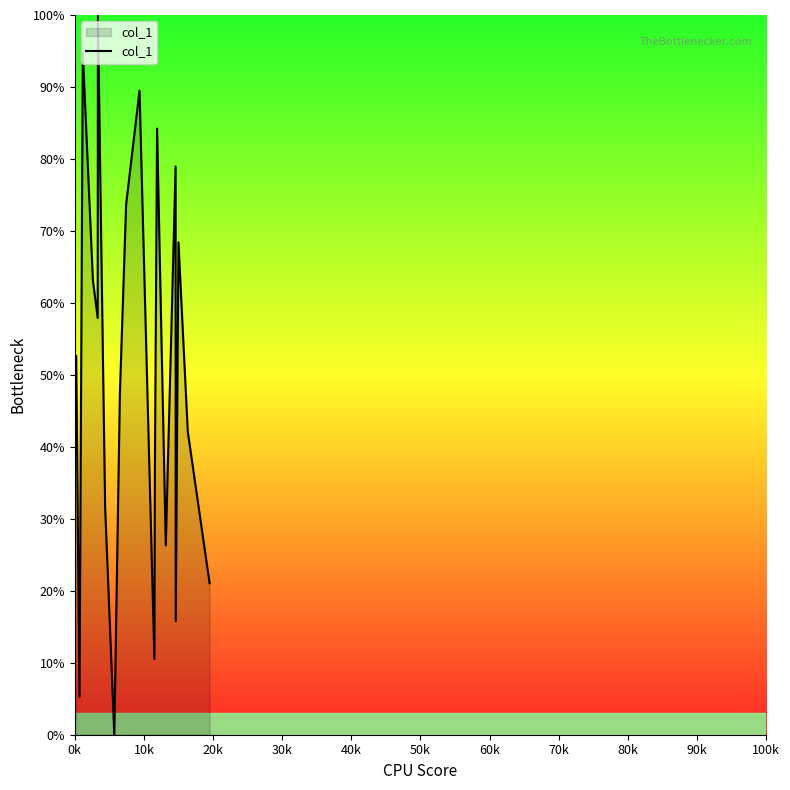

What is the greatest value displayed?

100.0